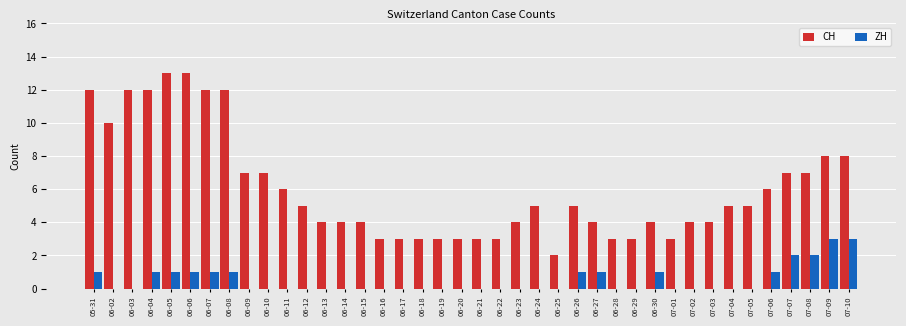

Is it true that CH equals 3 at 06-25?

False